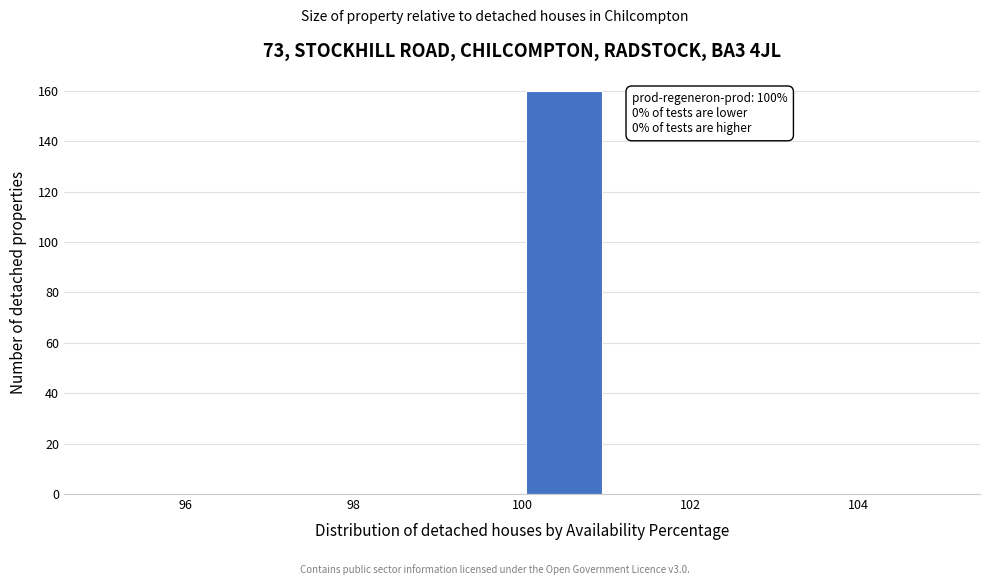

Which range on the x-axis has the tallest bar?

100 to 101